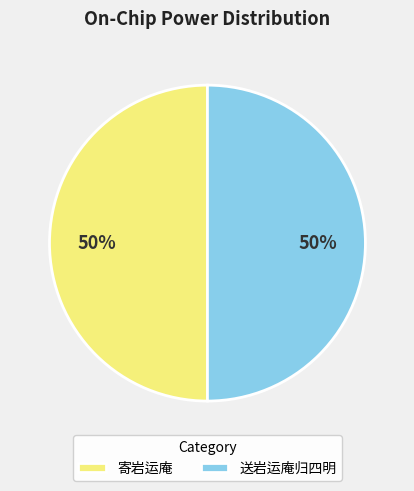

True or false: 送岩运庵归四明 accounts for 35% of the total.

False